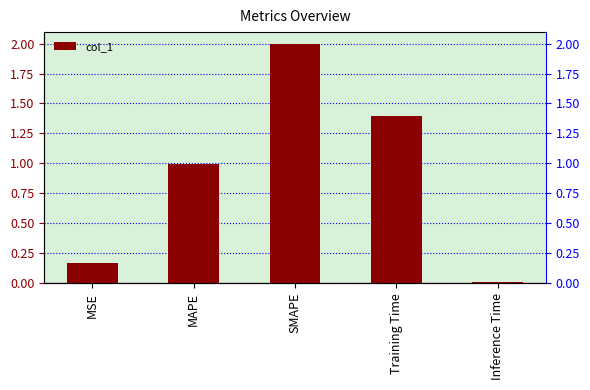

True or false: the data shows 1.4 at SMAPE.

False